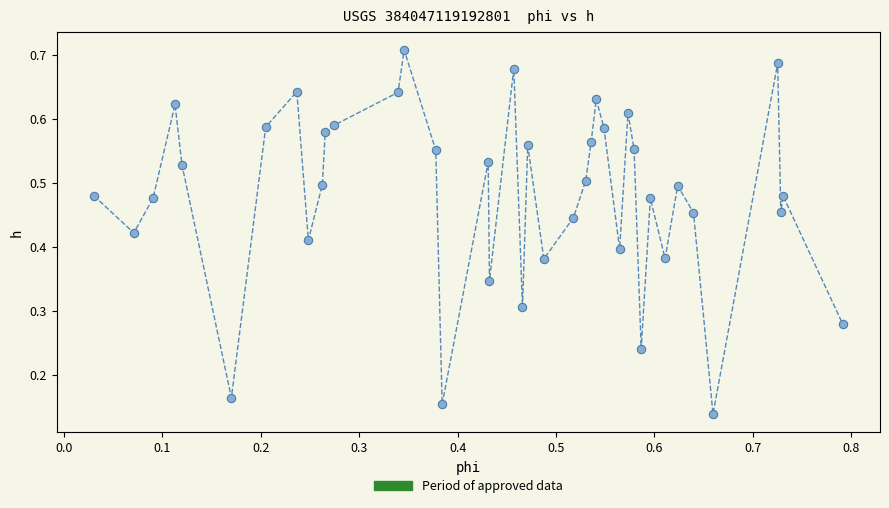

How many data points are displayed?

40